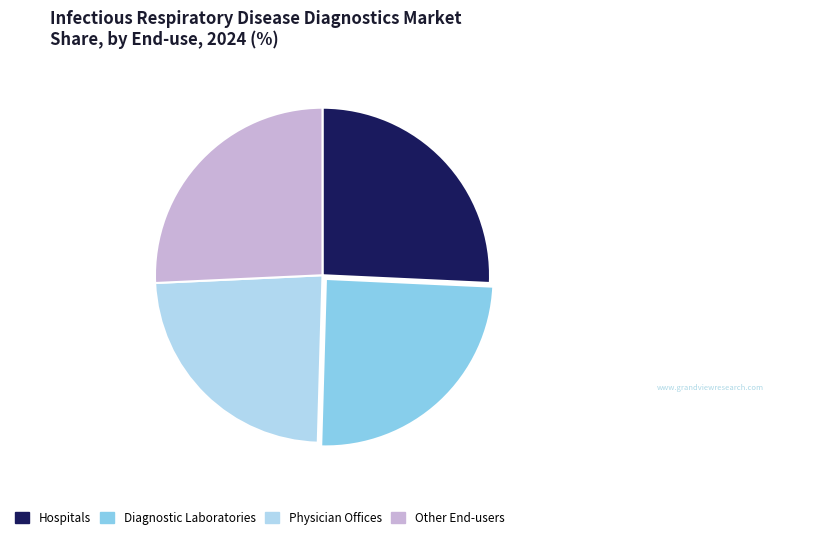

Combined, do Diagnostic Laboratories and Physician Offices account for over 50%?

No